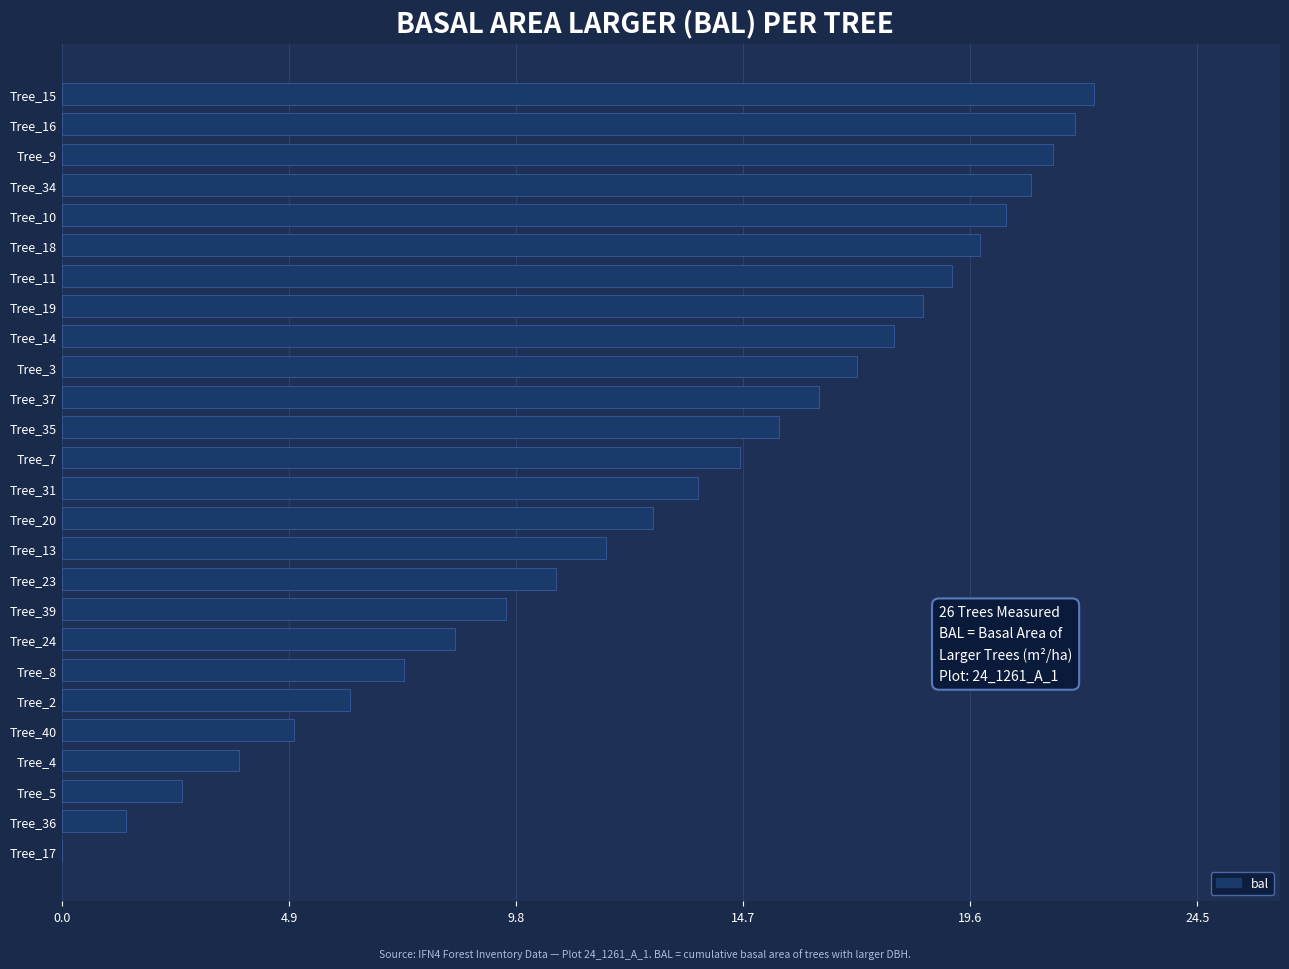

What is the ratio of the value at Tree_40 to the value at Tree_18?

0.3